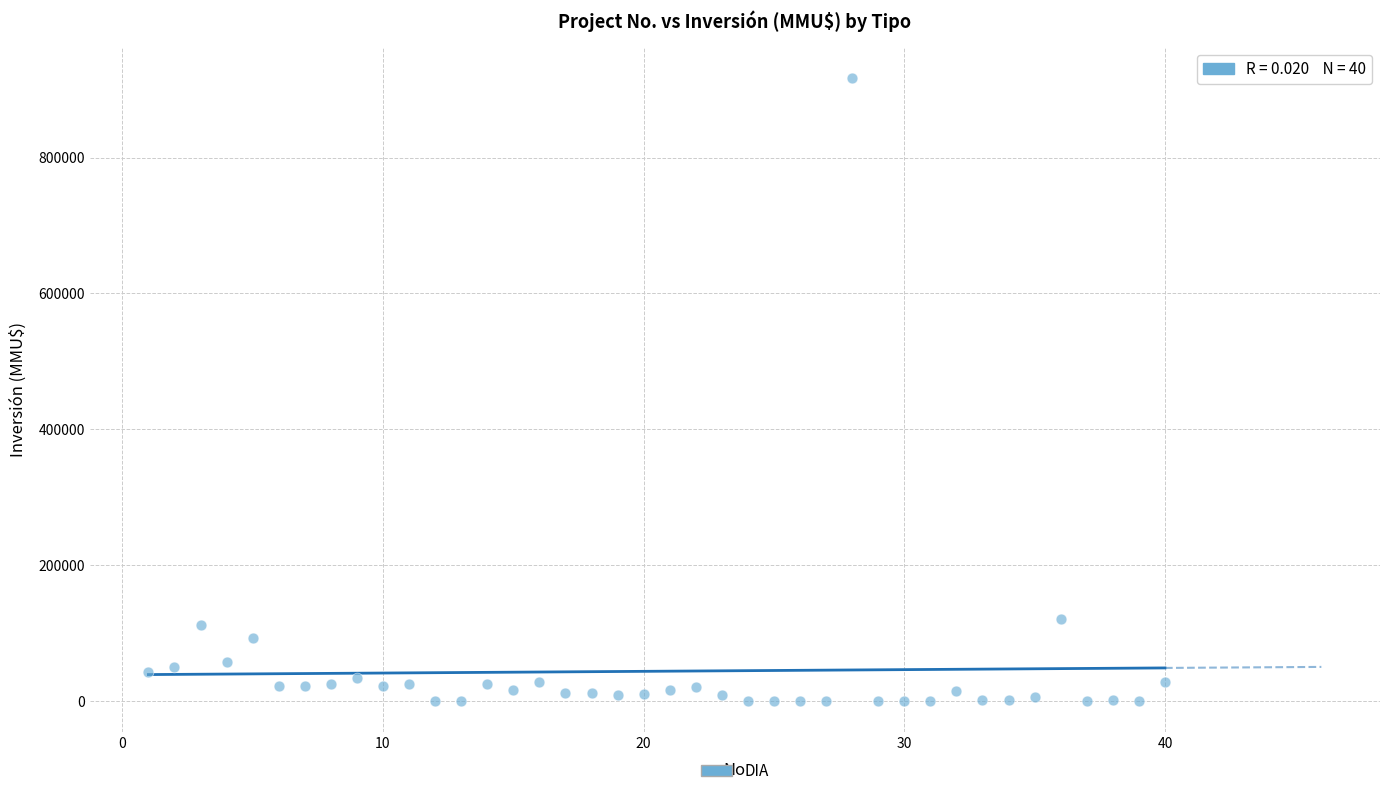

What is the range of Y values (max minus min)?

917000